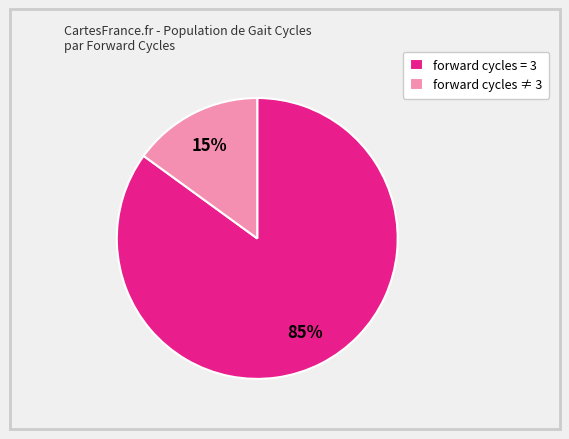

Rank the categories by value from lowest to highest.

forward cycles ≠ 3, forward cycles = 3